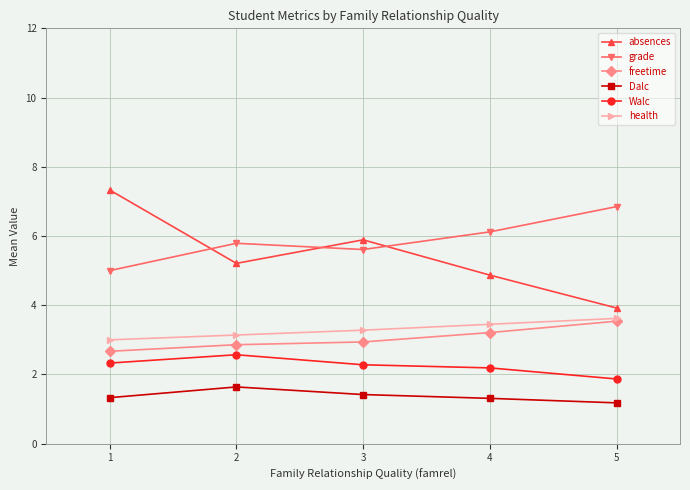

What is the difference between the maximum and second lowest values in the health series?

0.5